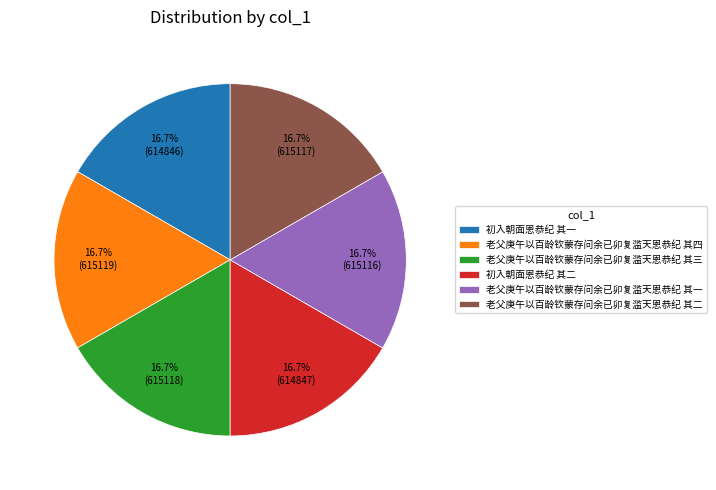

What is the ratio of the value at 老父庚午以百龄钦蒙存问余已卯复滥天恩恭纪 其一 to the value at 老父庚午以百龄钦蒙存问余已卯复滥天恩恭纪 其三?

1.0